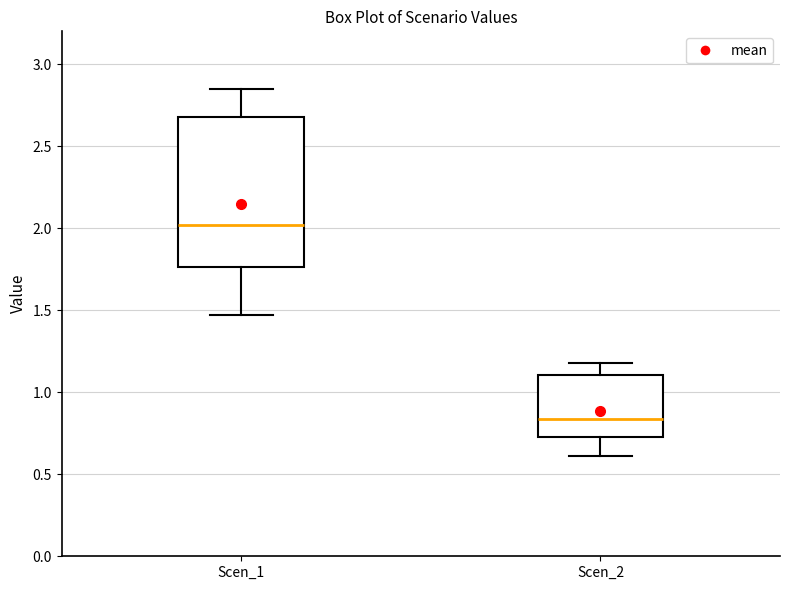

Comparing the boxes themselves (not the whiskers), which one is the tallest?

Scen_1